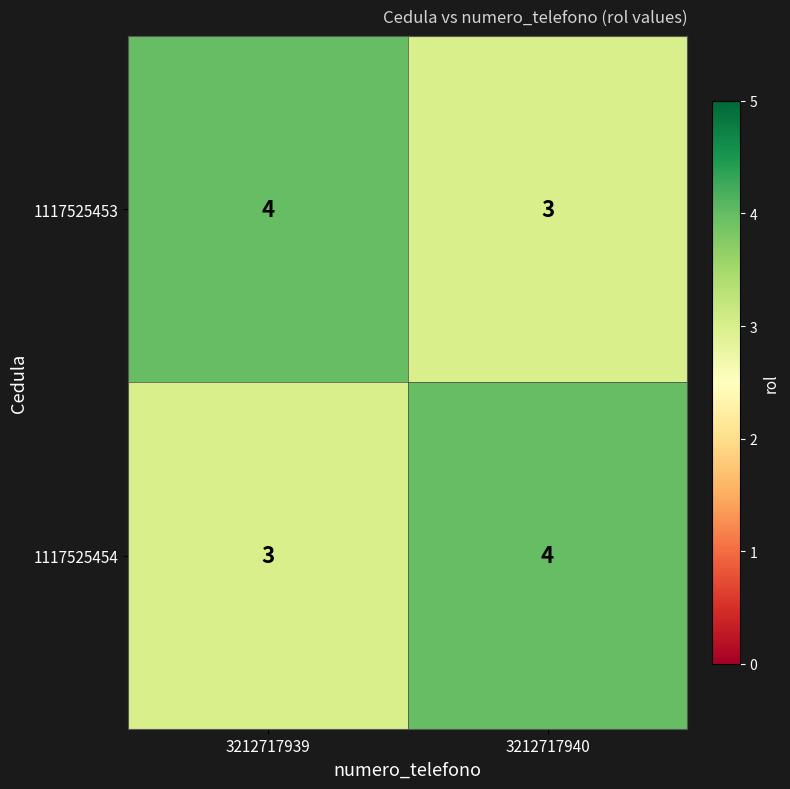

Reading right to left, list all the values displayed in this chart.

1117525453: 3	4
1117525454: 4	3